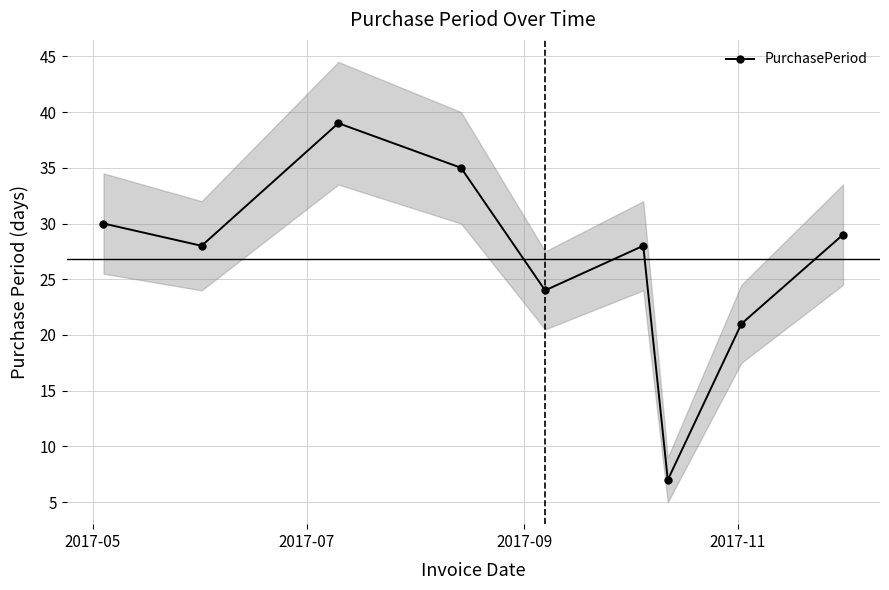

What is the maximum value for PurchasePeriod?

39